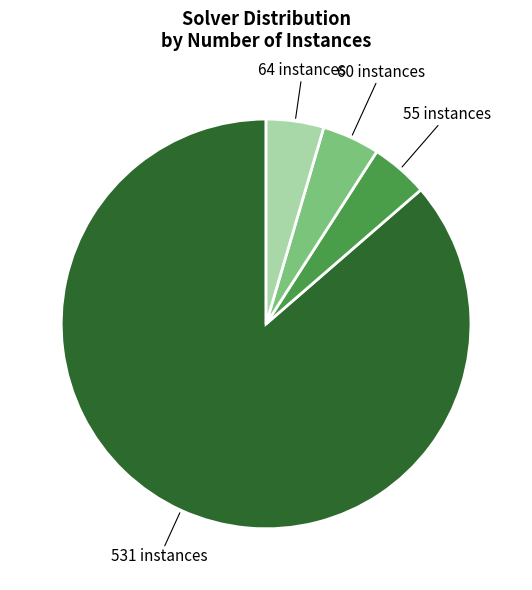

Does any single category account for the majority?

Yes